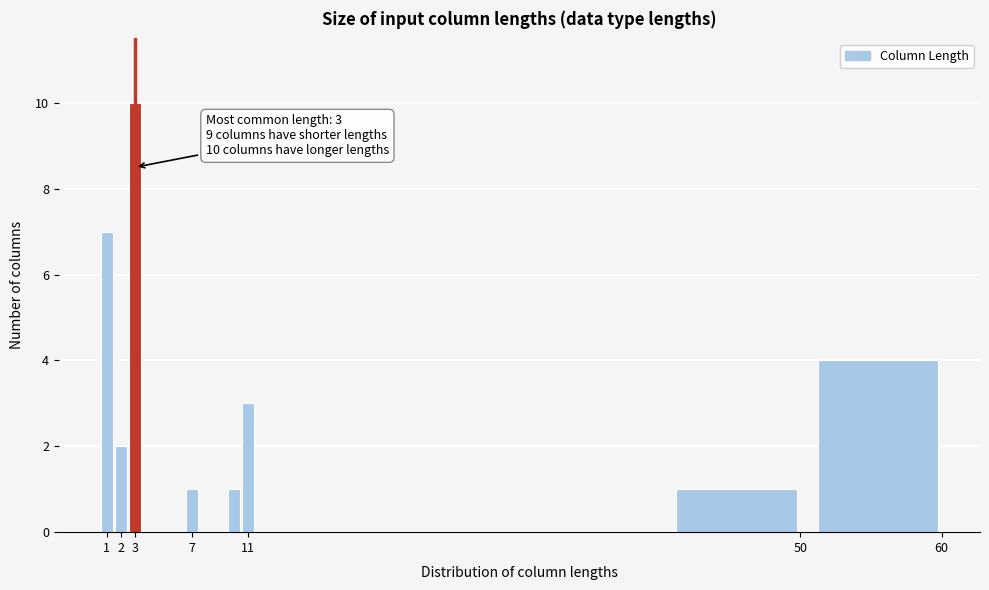

Over which range of the x-axis is the bar tallest?

2.5 to 3.5